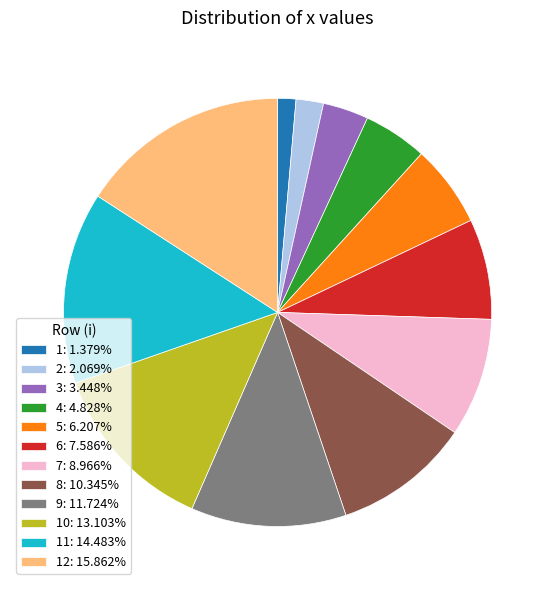

Does 7: 8.966% account for over 50% of the chart?

No